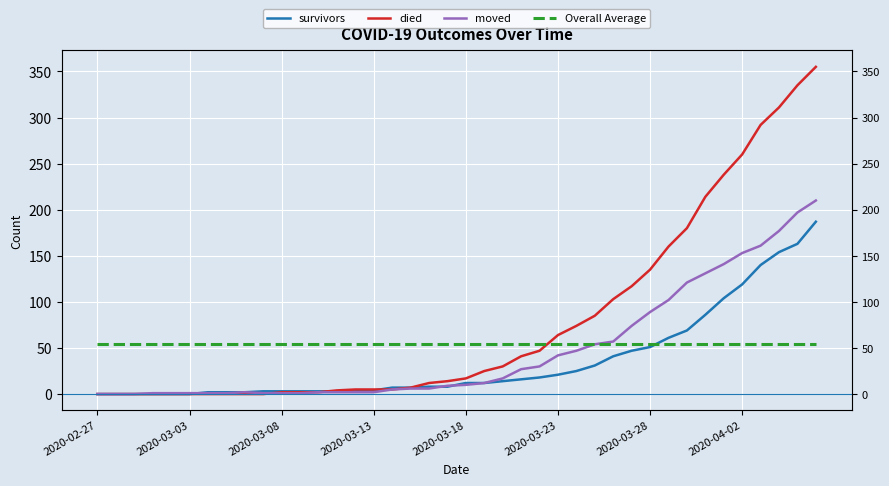

How many values in the survivors series are below 12?

20